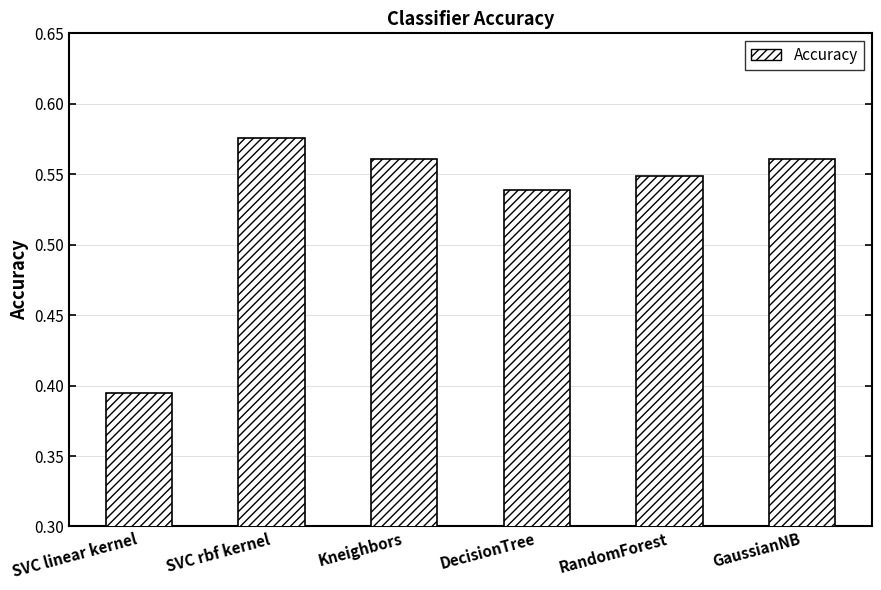

At which category does the chart reach its peak across all series?

SVC rbf kernel